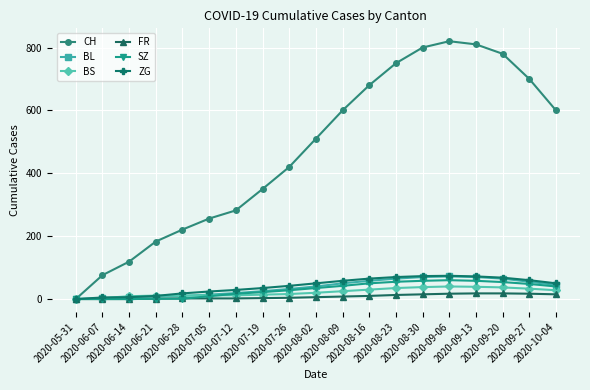

What is the value of the ZG point at the 5th from the left?

18